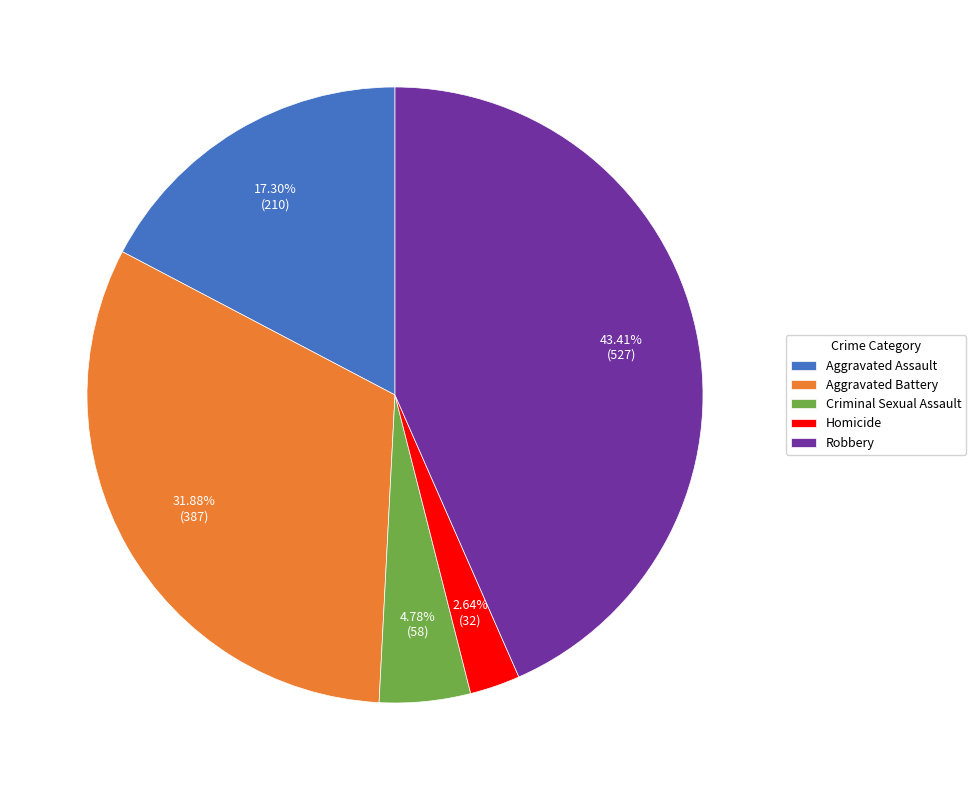

True or false: Robbery accounts for 30% of the total.

False